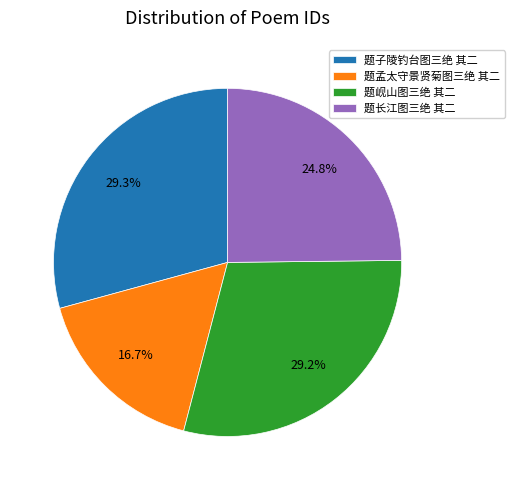

Which slice is the smallest?

题孟太守景贤菊图三绝 其二